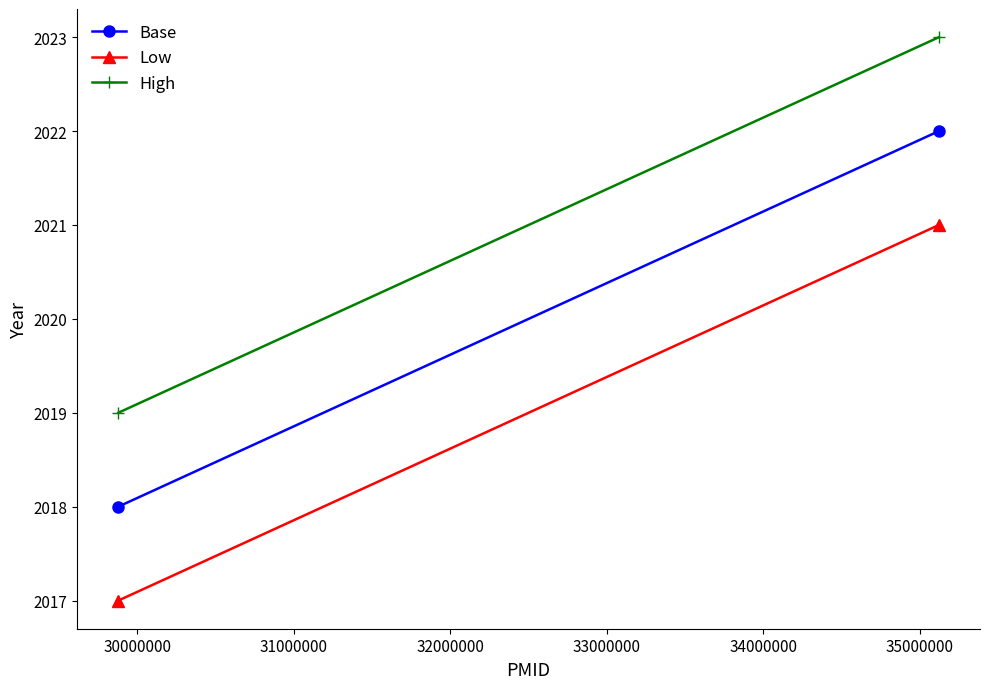

Which series has the largest total across all categories?

High